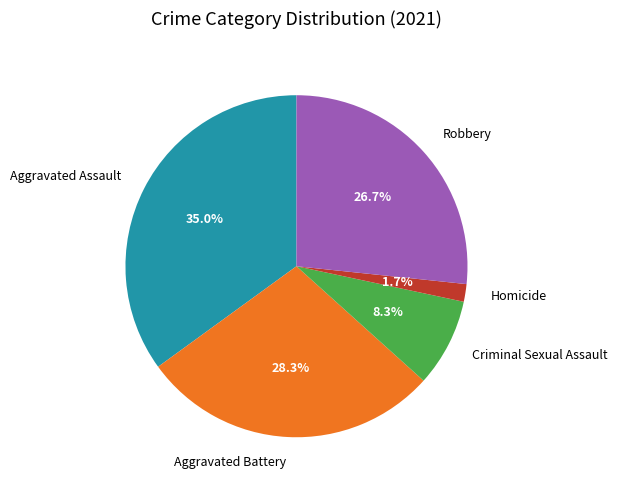

Is there any slice that represents more than half of the pie?

No